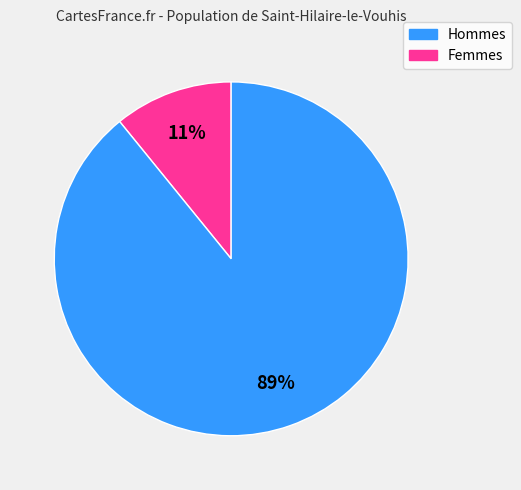

Count the number of slices in the pie.

2